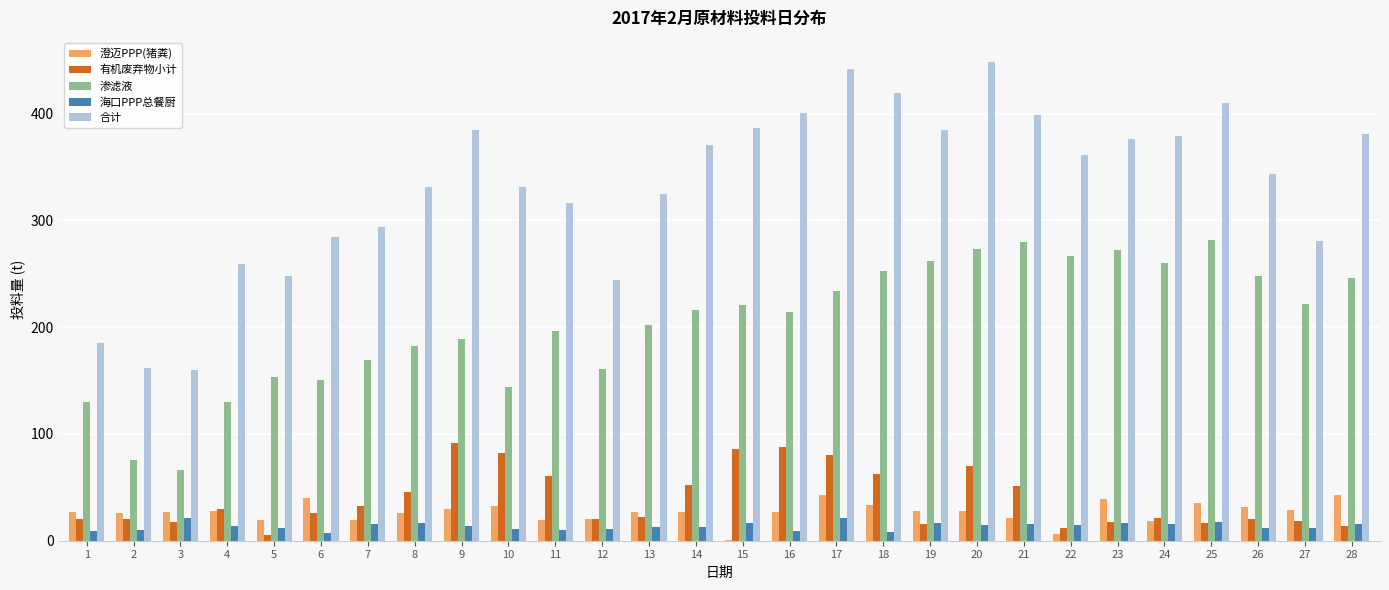

Is the value of 海口PPP总餐厨 at 4 greater than the value of 澄迈PPP(猪粪) at 28?

No